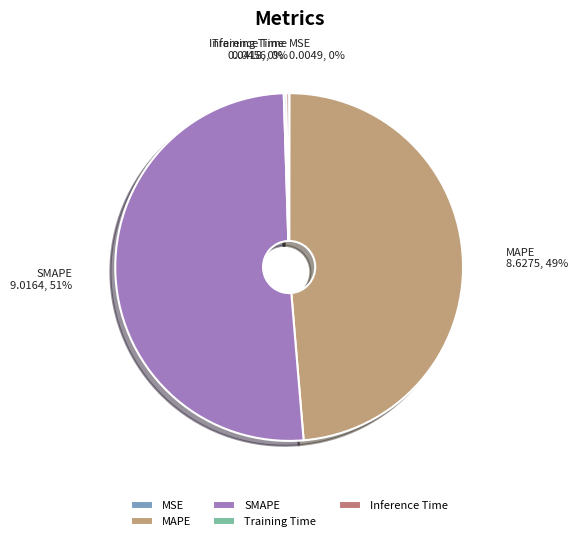

Which slice represents more than half of the pie?

SMAPE